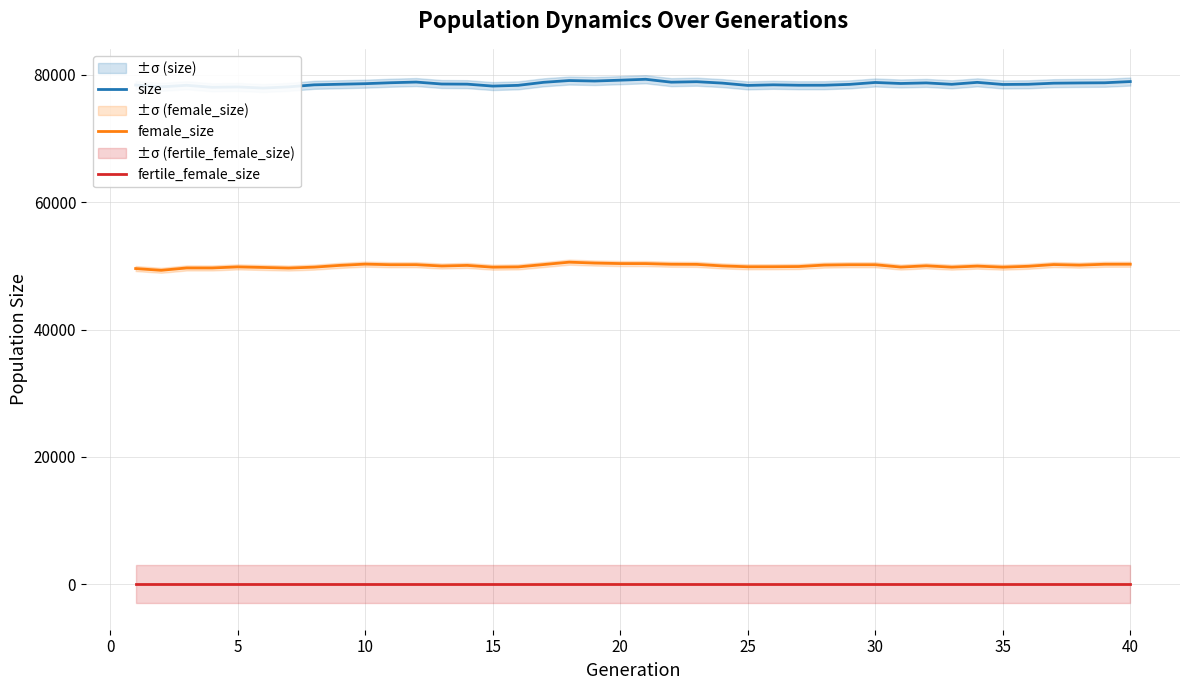

Reading right to left, list all the values displayed in this chart.

size: 78942	78752	78726	78687	78516	78486	78817	78511	78732	78639	78800	78500	78368	78365	78430	78338	78701	78920	78846	79301	79160	79025	79103	78825	78349	78232	78536	78558	78863	78758	78609	78520	78427	78108	77922	78099	78040	78356	78108	78399
female_size: 50255	50250	50115	50204	49931	49795	49958	49794	50005	49808	50175	50175	50122	49891	49863	49855	49990	50232	50250	50355	50359	50440	50578	50206	49835	49792	50069	49976	50184	50179	50270	50072	49797	49654	49748	49836	49667	49670	49299	49575
fertile_female_size: 1	1	1	1	1	1	1	1	1	1	1	1	1	1	1	1	1	1	1	1	1	1	1	1	1	1	1	1	1	1	1	1	1	1	1	1	1	1	1	1